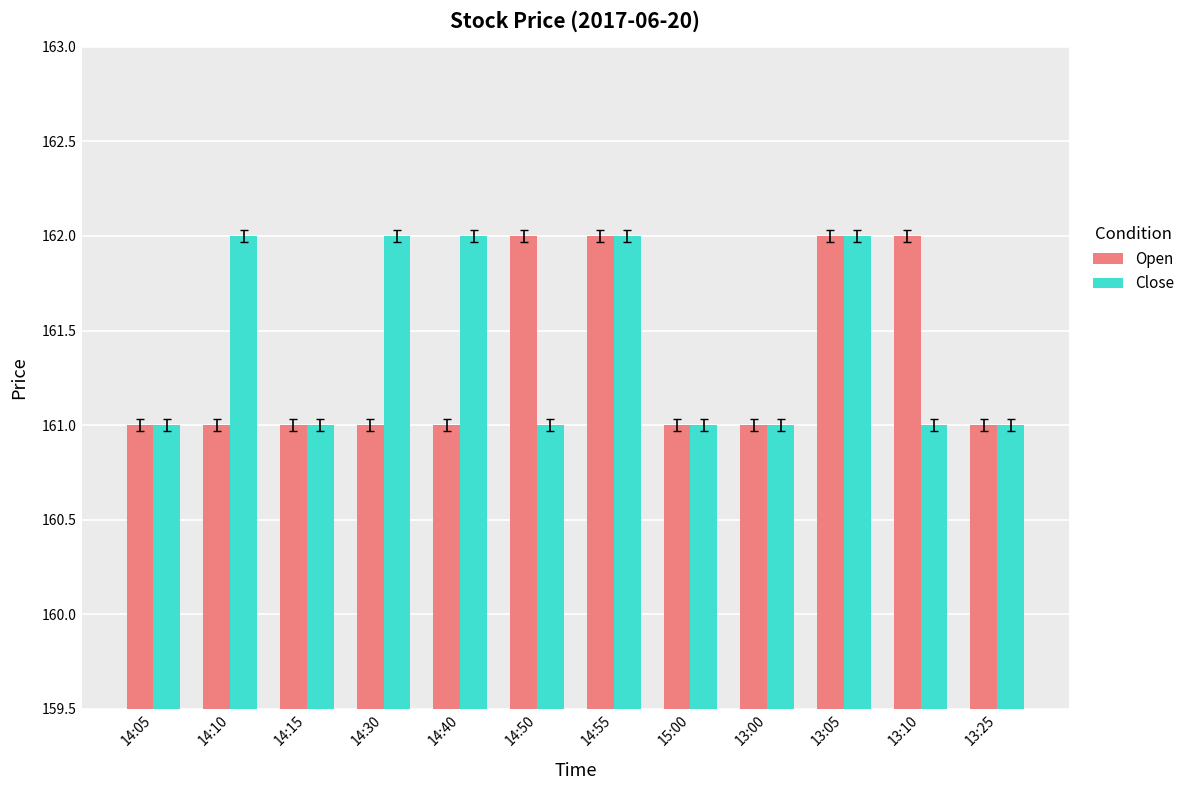

What is the difference between the maximum and minimum values in the Open series?

1